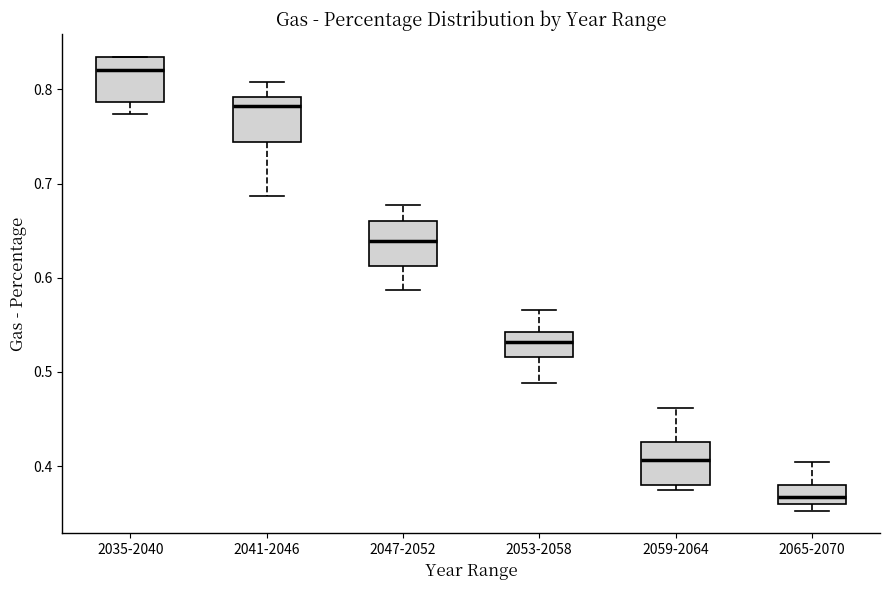

Reading left to right, read every box against the y-axis: the position of its median line, the range the box covers, and the ends of its whiskers. The values are not printed on the chart, so give them approximately, as read against the axis.

2035-2040: median 0.82, box 0.79 to 0.83, whiskers 0.77 to 0.83
2041-2046: median 0.78, box 0.74 to 0.79, whiskers 0.69 to 0.81
2047-2052: median 0.64, box 0.61 to 0.66, whiskers 0.59 to 0.68
2053-2058: median 0.53, box 0.52 to 0.54, whiskers 0.49 to 0.57
2059-2064: median 0.41, box 0.38 to 0.43, whiskers 0.37 to 0.46
2065-2070: median 0.37, box 0.36 to 0.38, whiskers 0.35 to 0.40